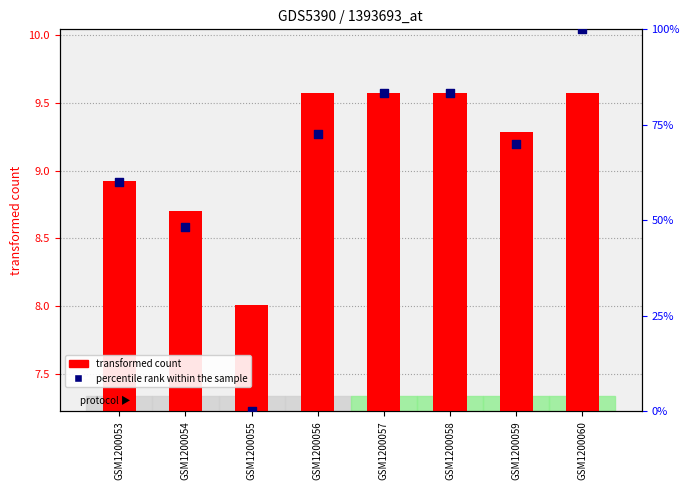

Which series reaches the minimum Y coordinate?

percentile rank within the sample